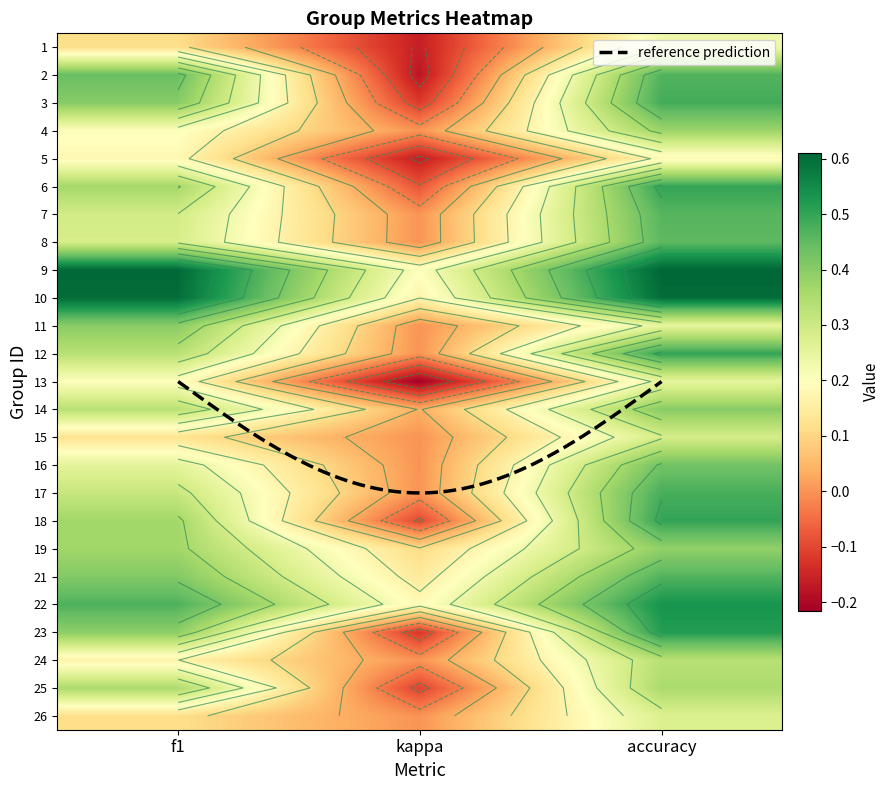

At how many categories does at least one series exceed 0?

3